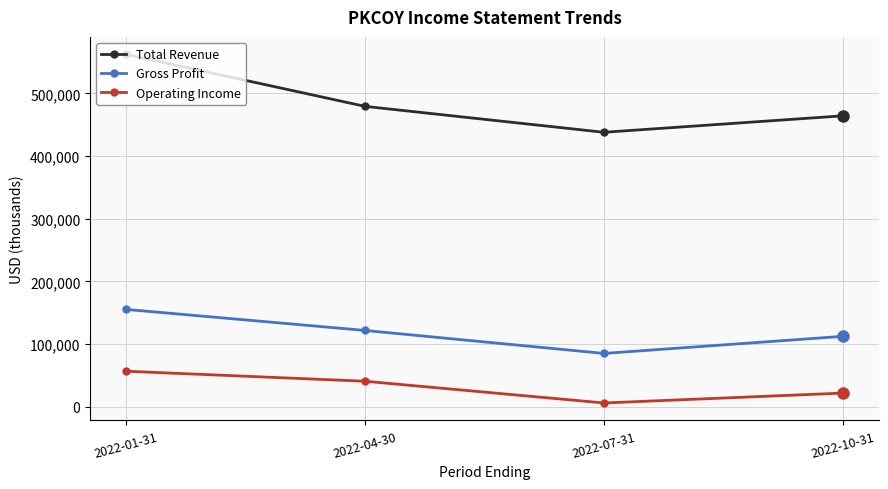

Which series has the widest spread of values?

Total Revenue